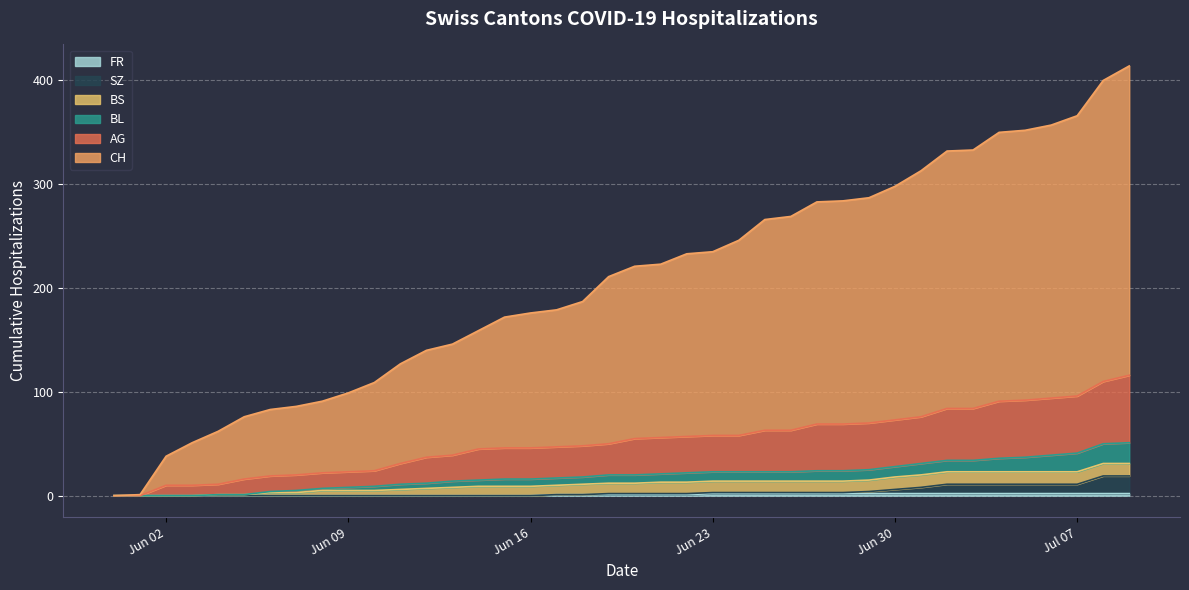

True or false: BL and SZ cross at least once.

False